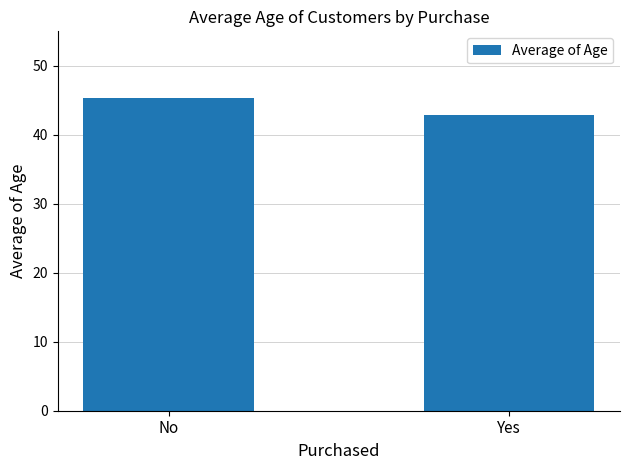

Count the values in the range 42 to 45.

1